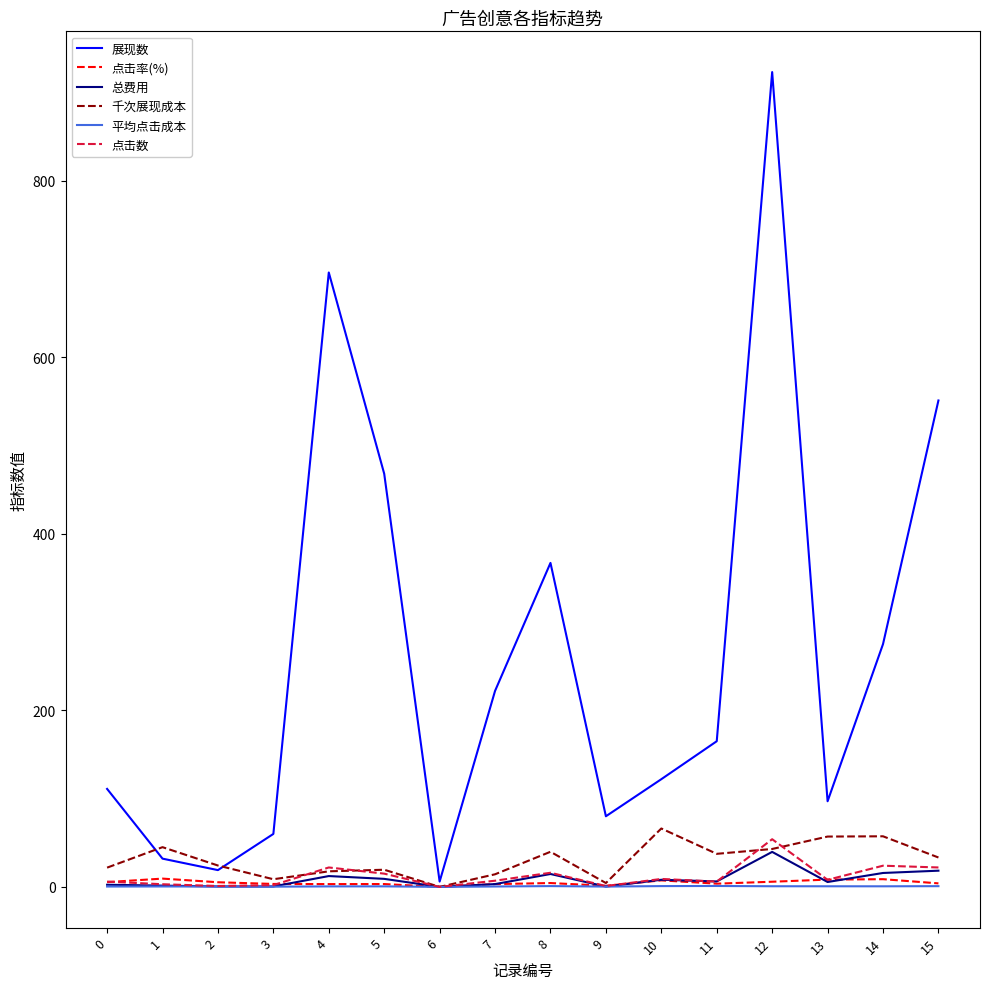

Which category has the highest value in the 点击数 series?

12